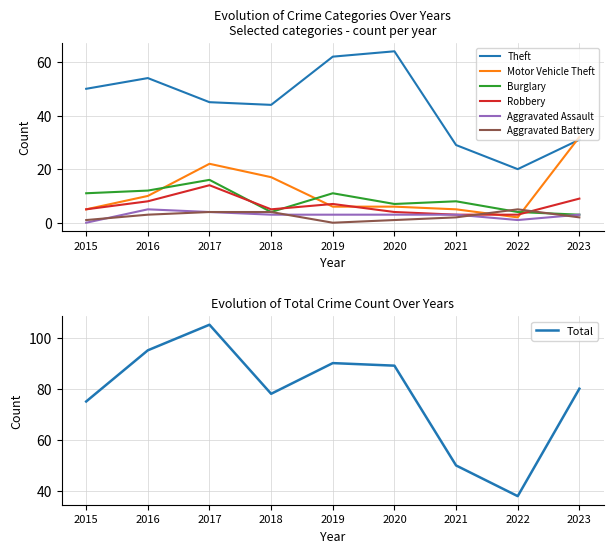

The value of Motor Vehicle Theft at 2018 is 17. True or false?

True